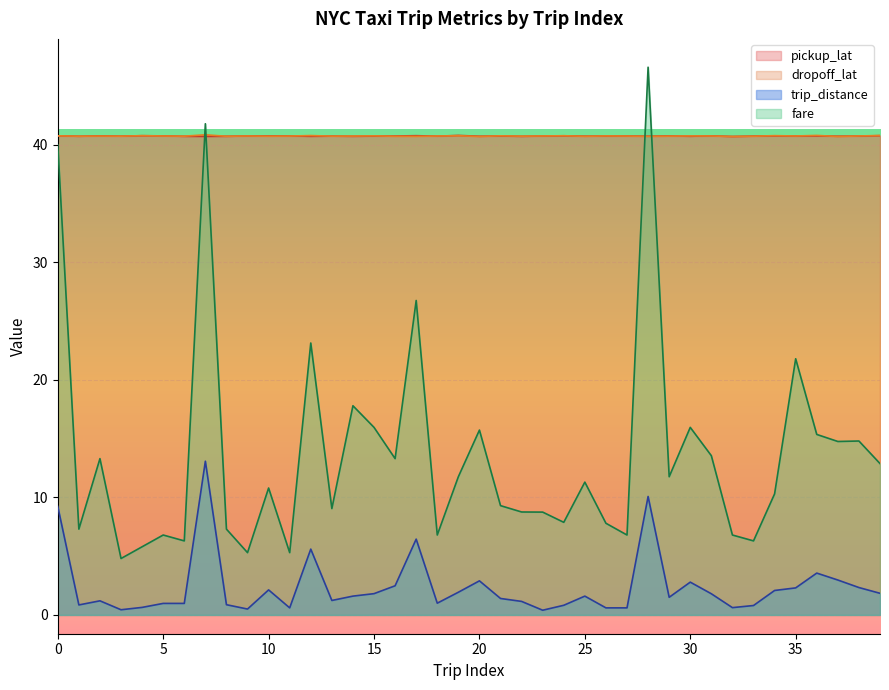

Rank the series at 29 from highest to lowest value.

pickup_lat, dropoff_lat, fare, trip_distance